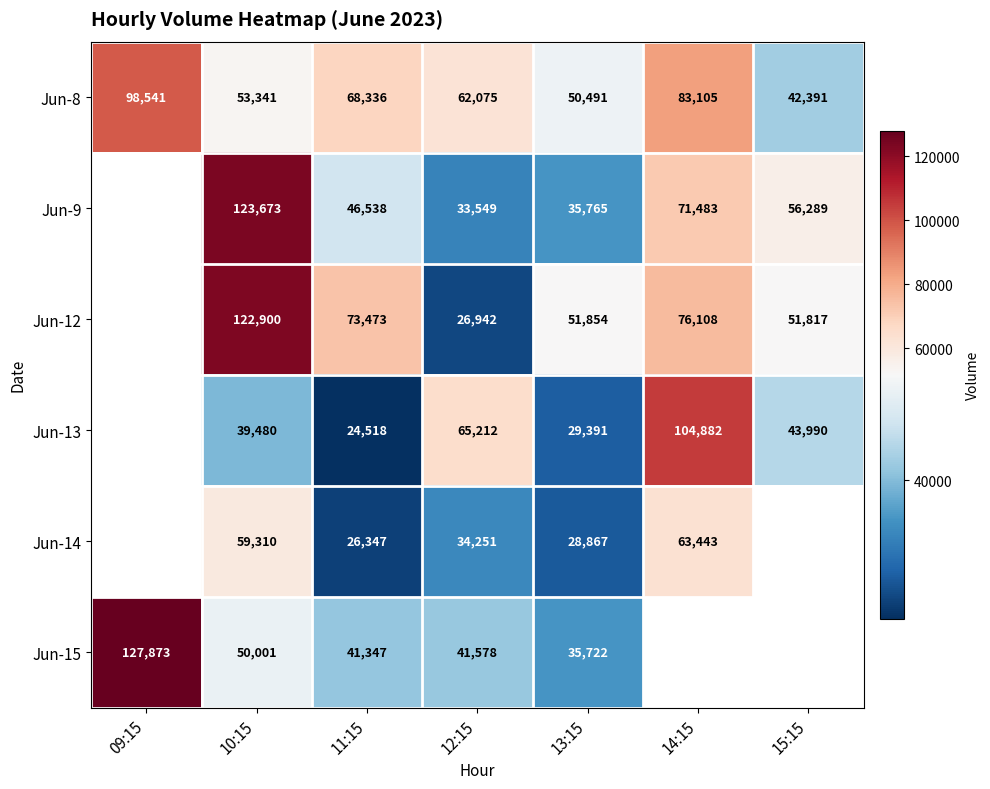

Count the number of categories in the chart.

7